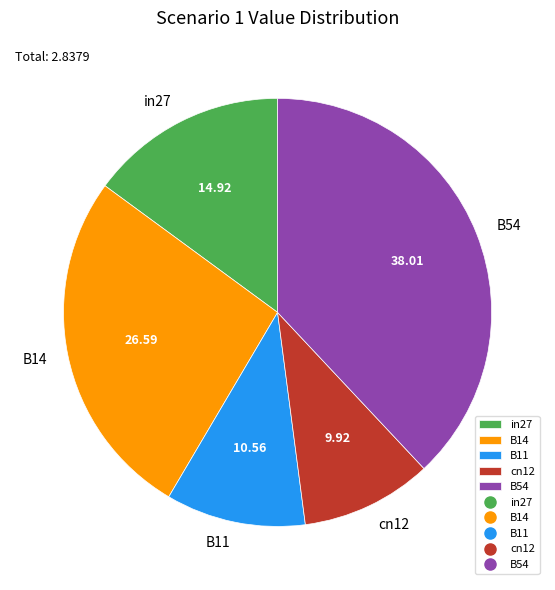

Is there any slice that represents more than half of the pie?

No